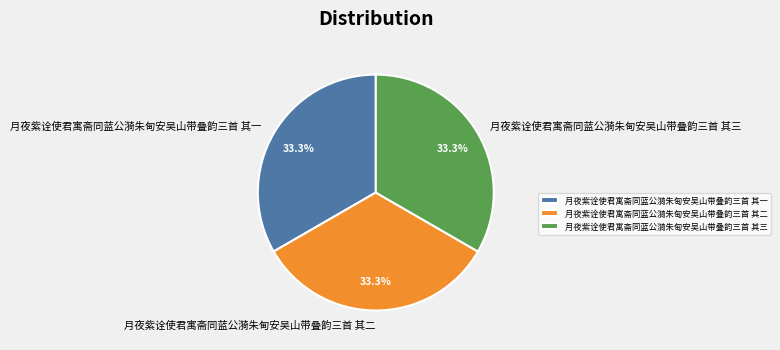

To the nearest percent, what is the average slice percentage?

33%